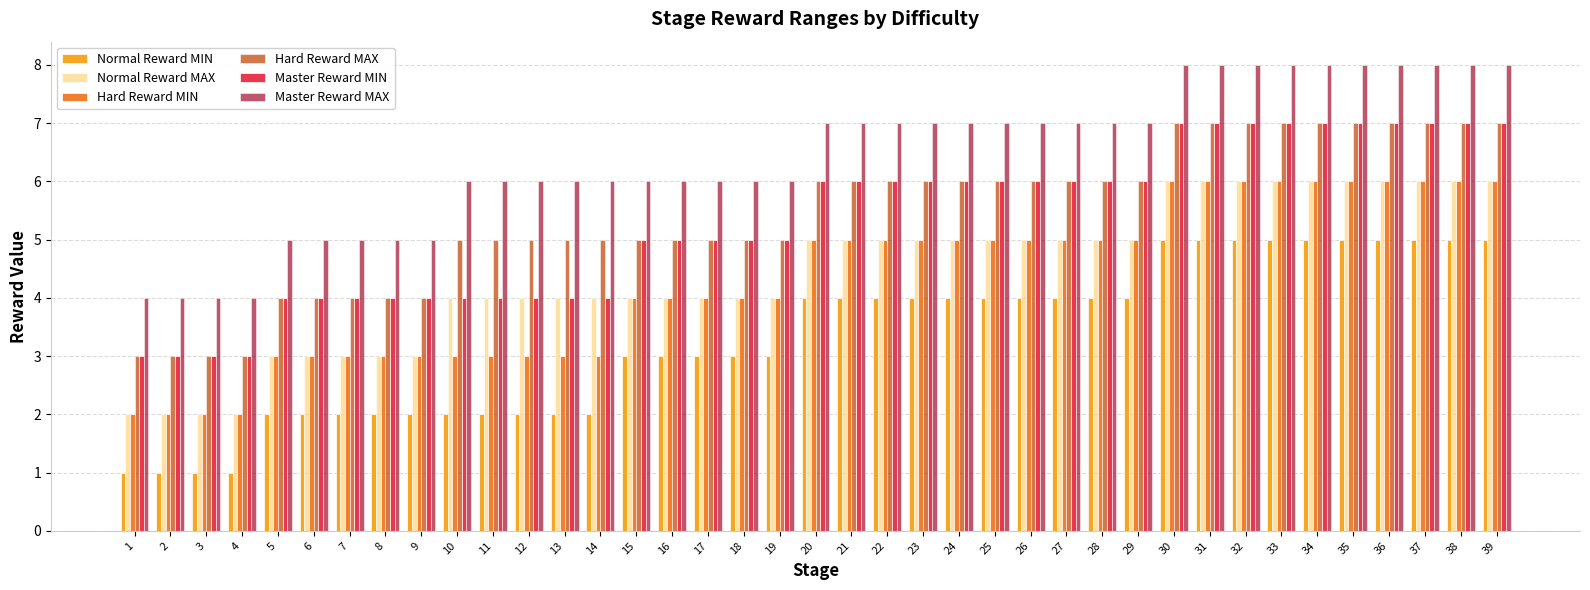

What value does the Hard Reward MAX series have at 12?

5